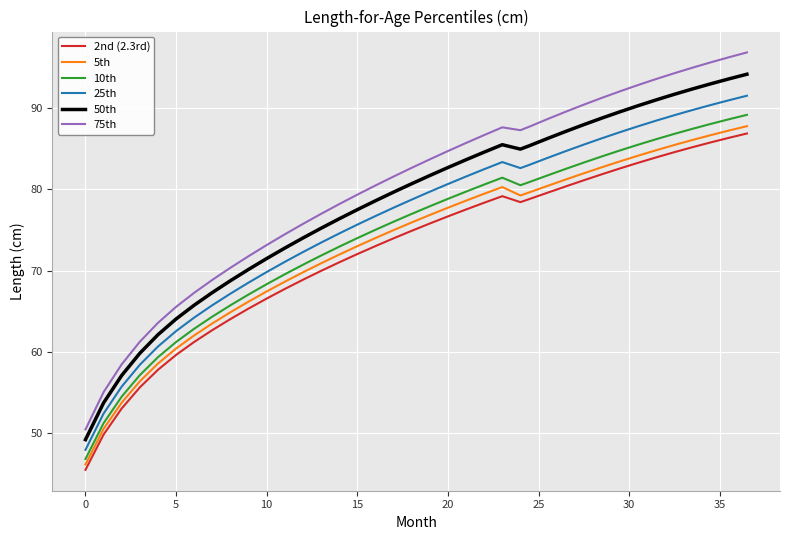

What is the maximum value for 5th?

87.8